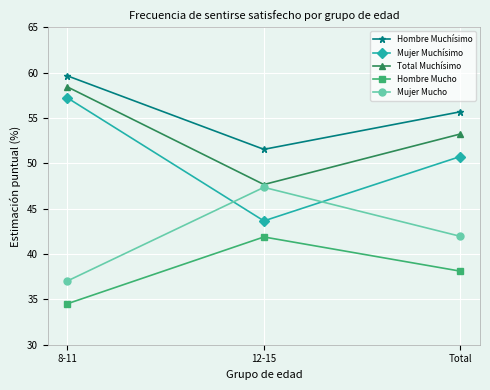

What is the maximum value shown in the chart?

59.6